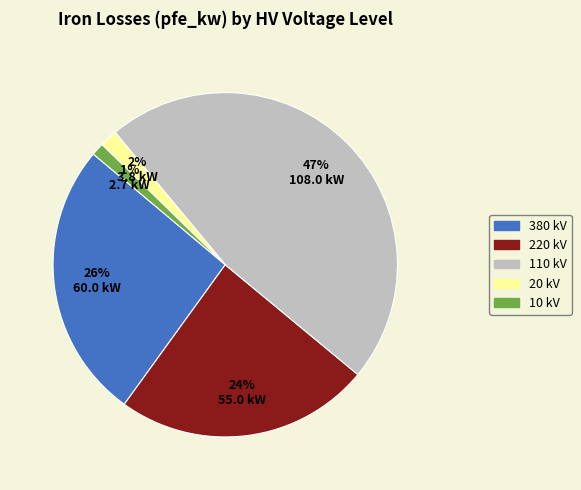

Count the number of slices in the pie.

5